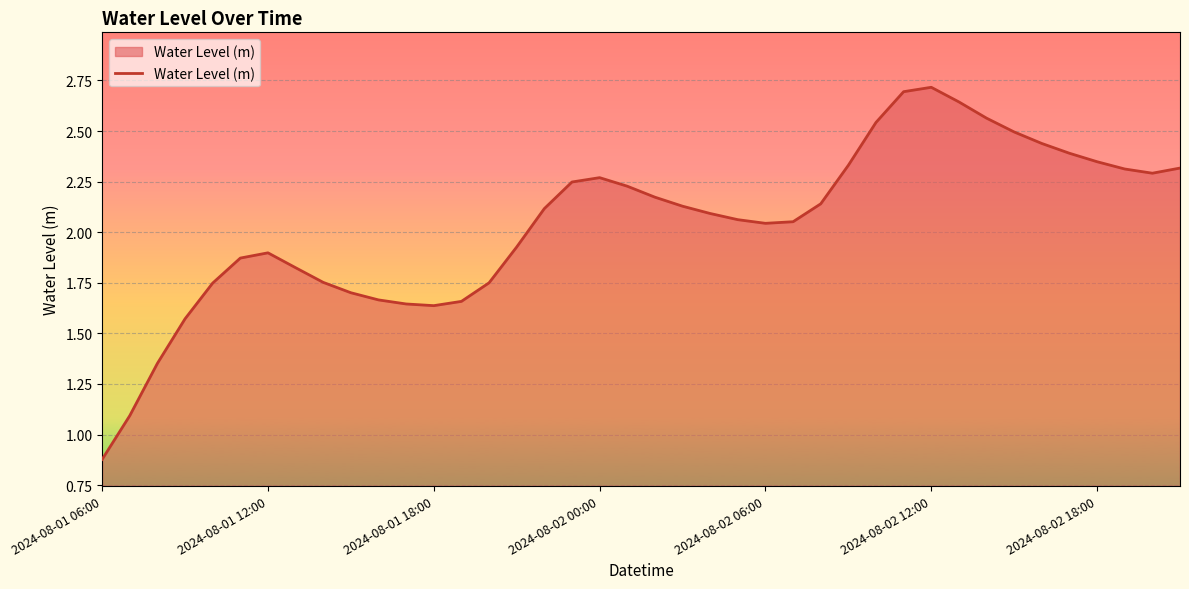

What is the maximum value shown in the chart?

2.7